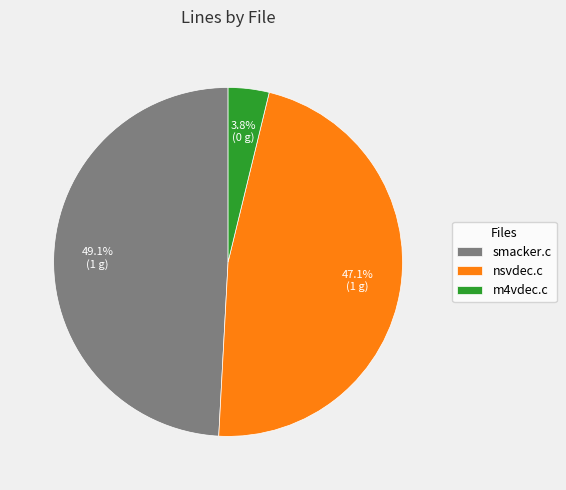

How many slices are in this pie chart?

3